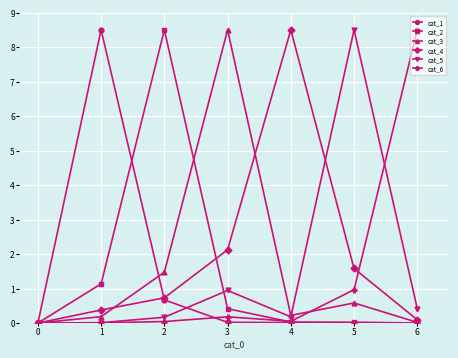

After their last crossing, which series has the higher values: cat_6 or cat_4?

cat_6